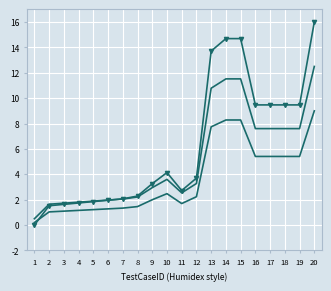

What is the total value across all series at 7?

5.5